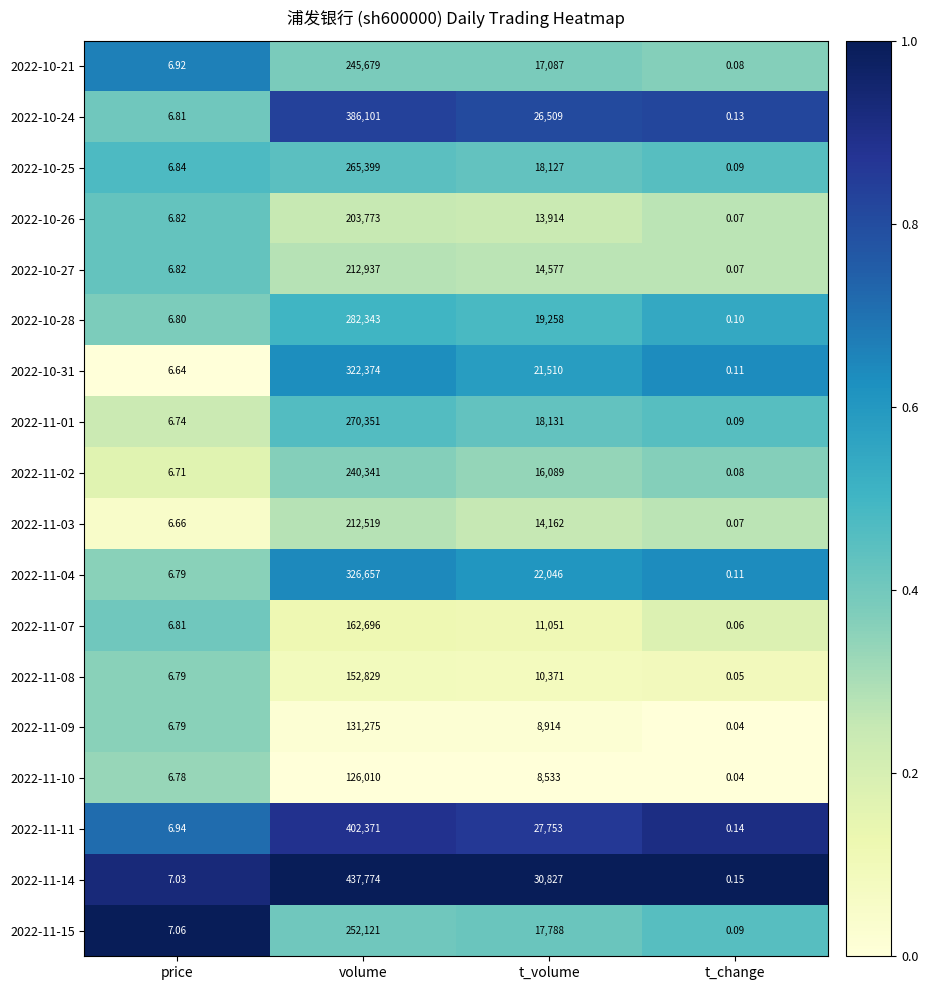

Where is 2022-11-11 nearest to the value 201185?

t_volume